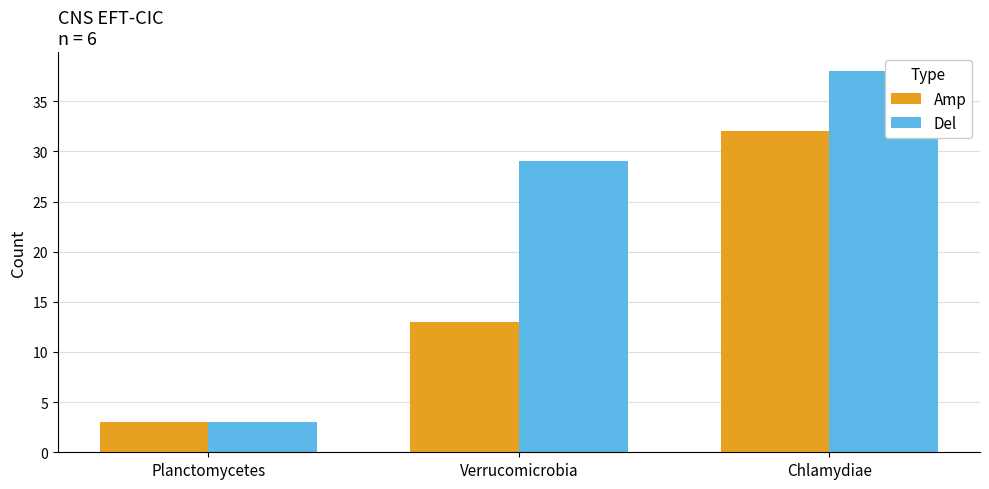

What is the difference between the highest and lowest values at Chlamydiae?

6